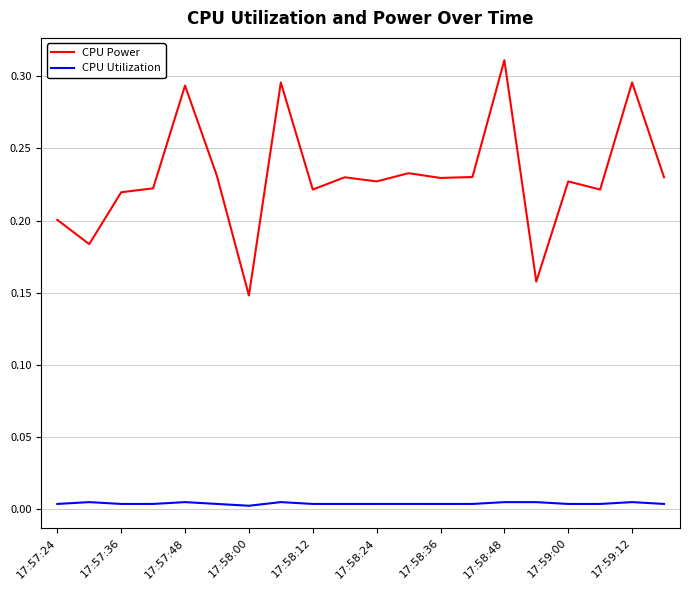

Which series has the largest range (max minus min)?

CPU Power